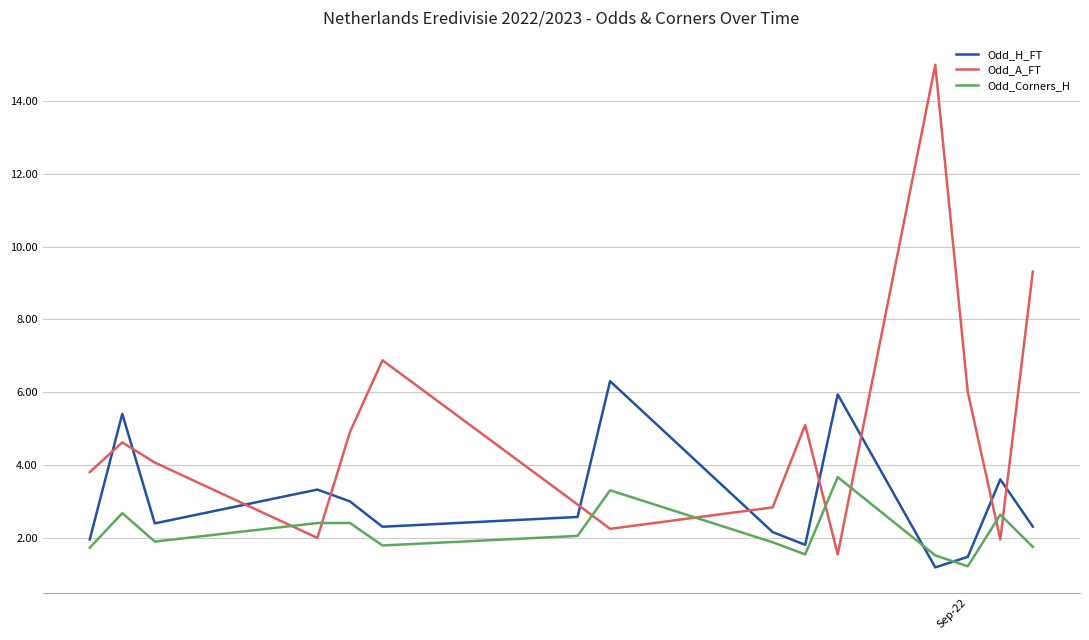

Rank the series by their average value, from lowest to highest.

Odd_Corners_H, Odd_H_FT, Odd_A_FT